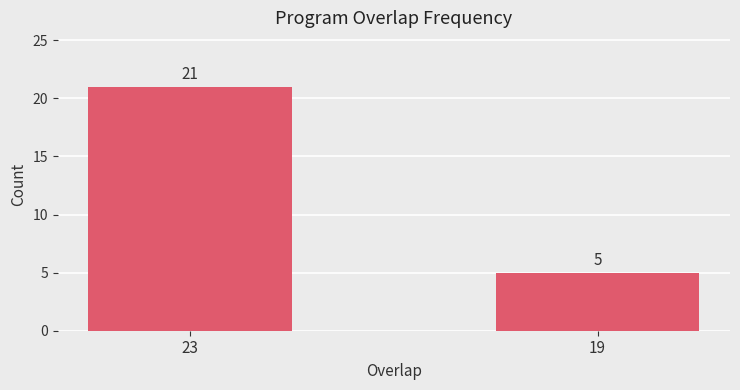

What is the ratio of the value at 19 to the value at 23?

0.2